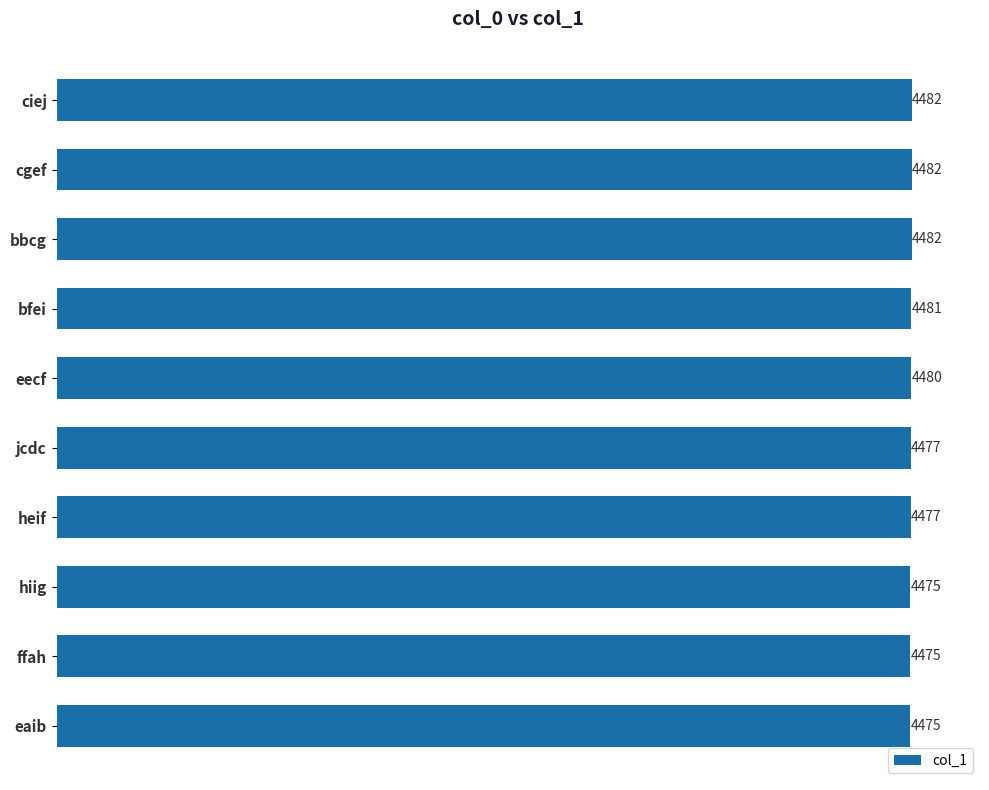

What is the ratio of the value at jcdc to the value at ffah?

1.0